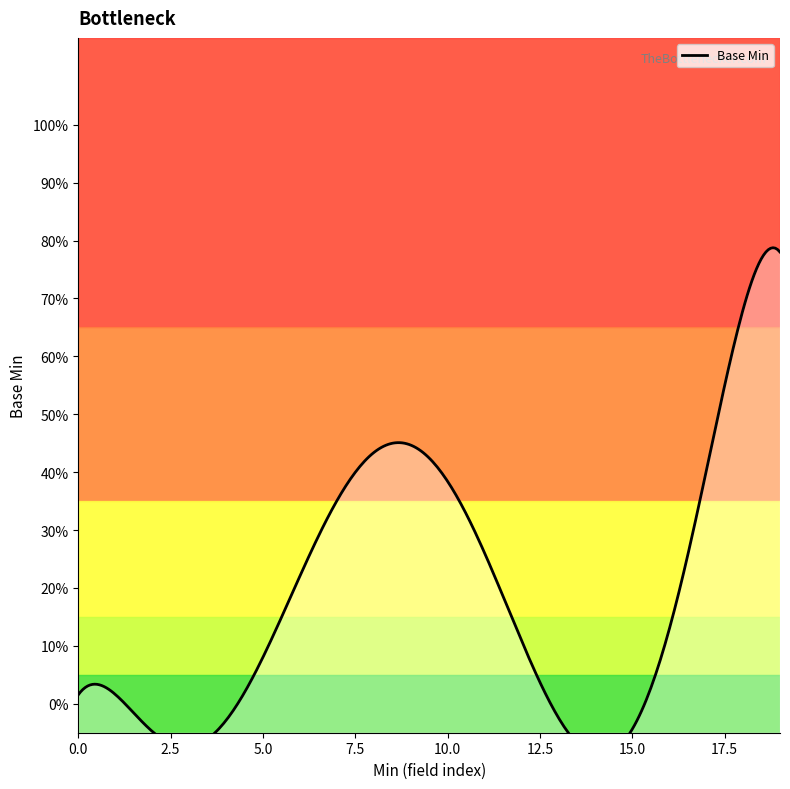

What is the greatest value displayed?

1